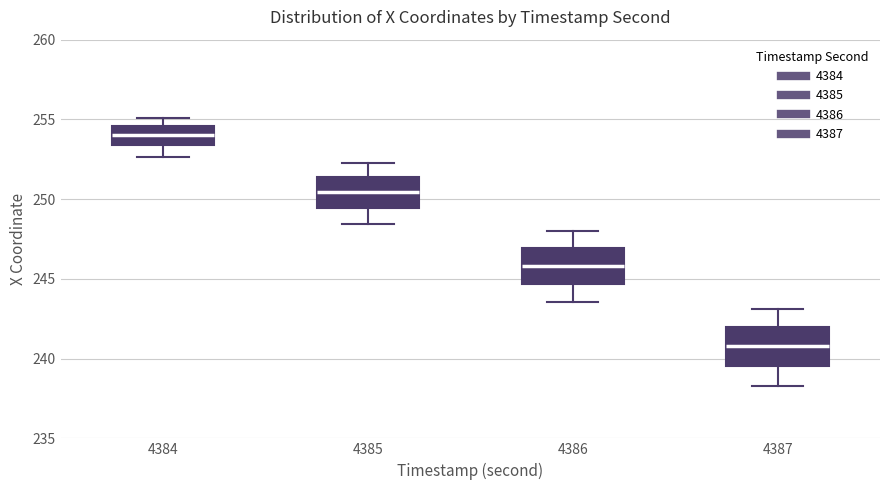

Where does the median line of the box at x = 4385 sit on the y-axis? The values are not printed on the chart, so give them approximately, as read against the axis.

250.5